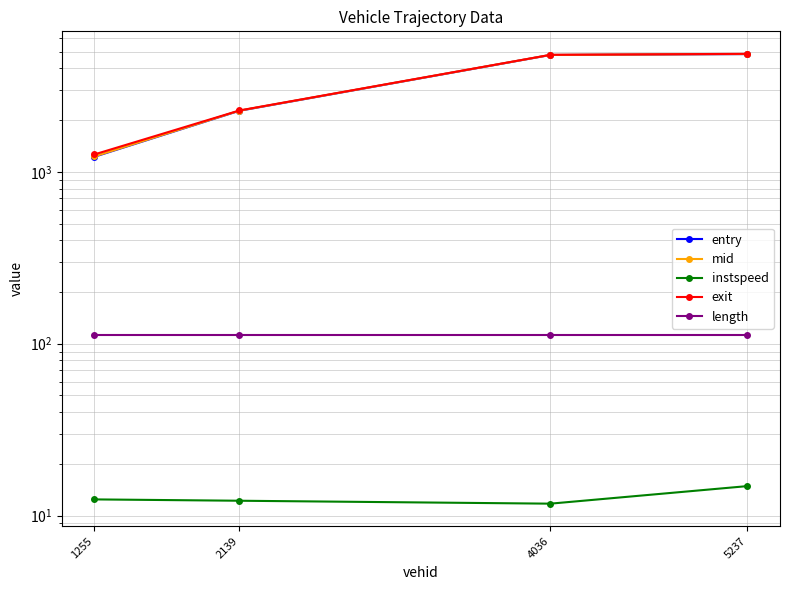

What is the greatest value displayed?

4863.2